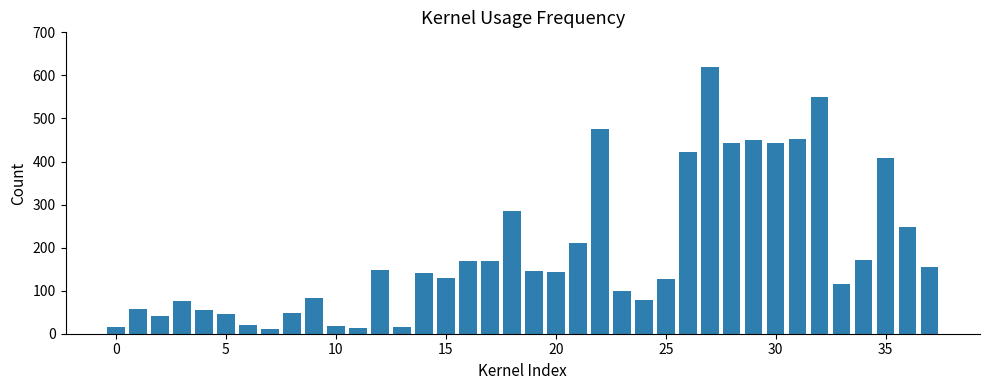

What is the average value?

192